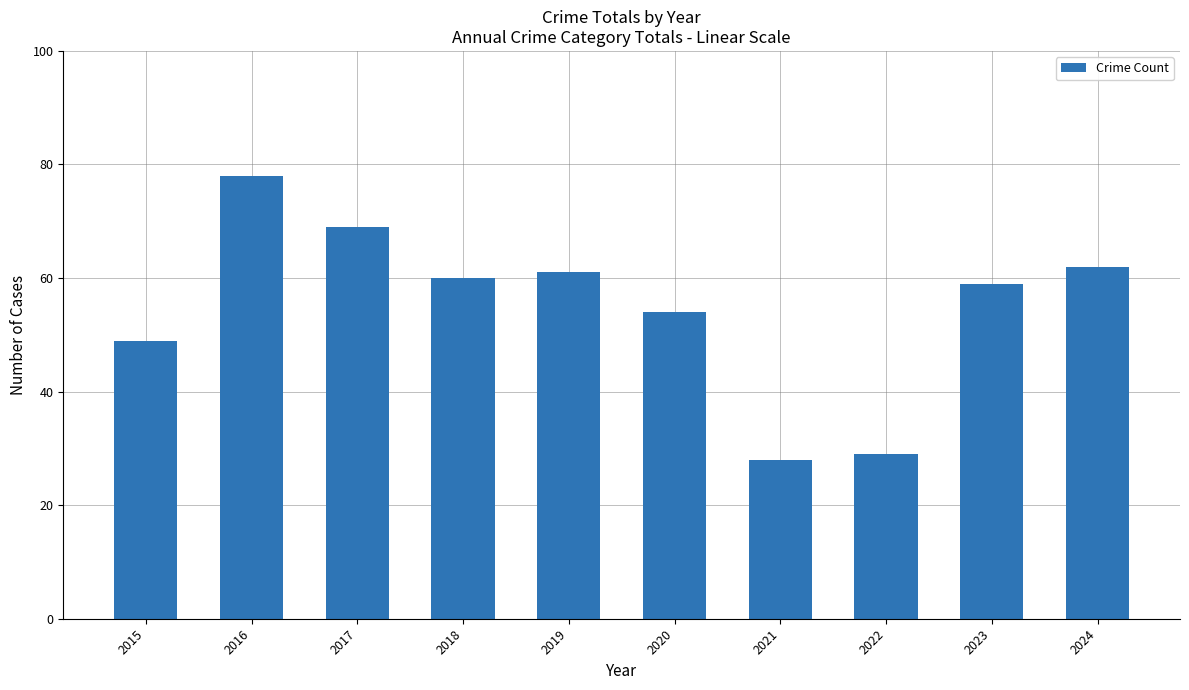

Reading right to left, list all the values displayed in this chart.

2024=62	2023=59	2022=29	2021=28	2020=54	2019=61	2018=60	2017=69	2016=78	2015=49